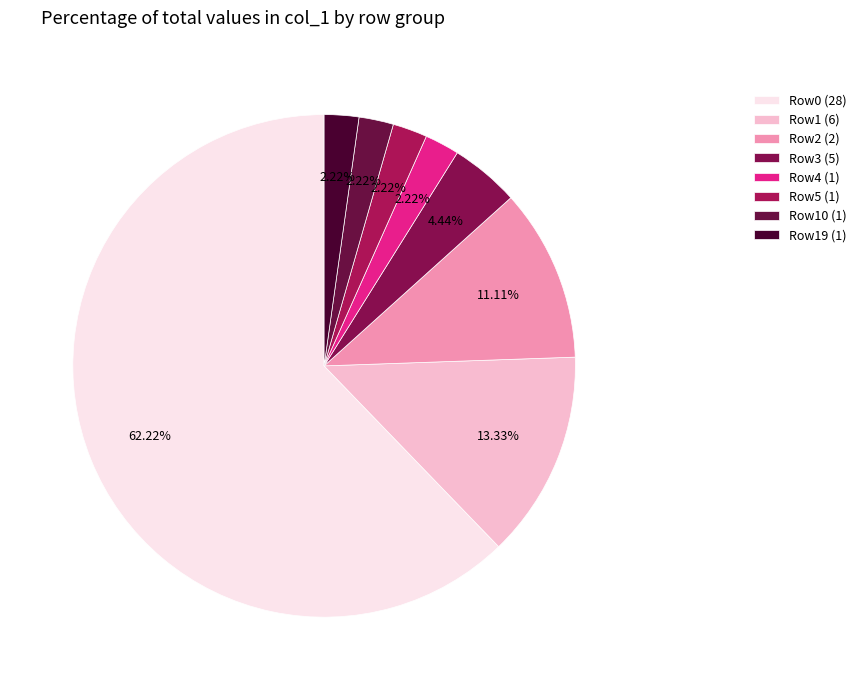

How many segments does this pie chart have?

8